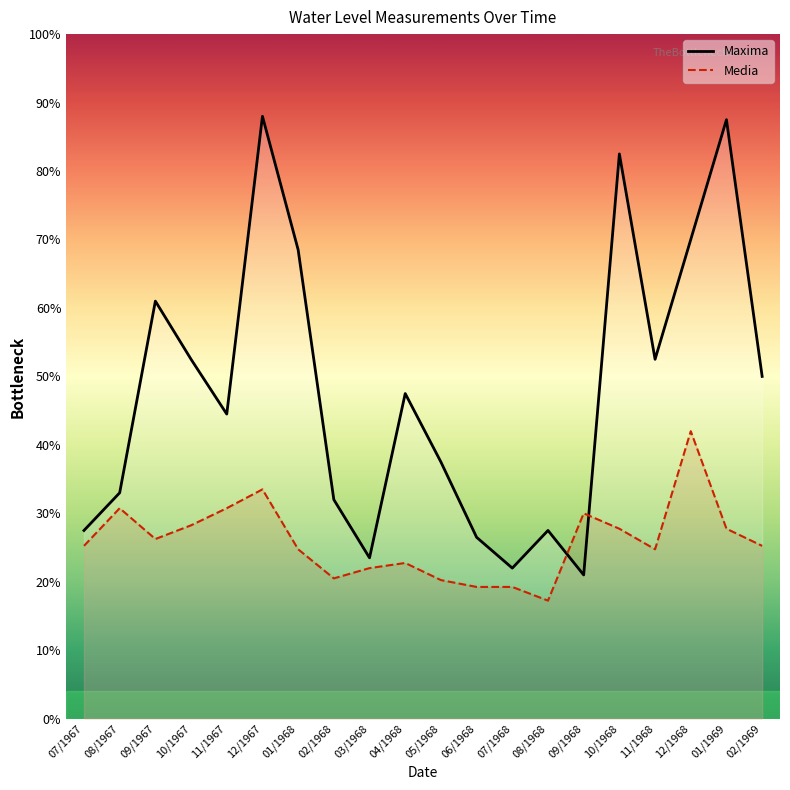

Rank the series by their maximum value, from lowest to highest.

Media, Maxima